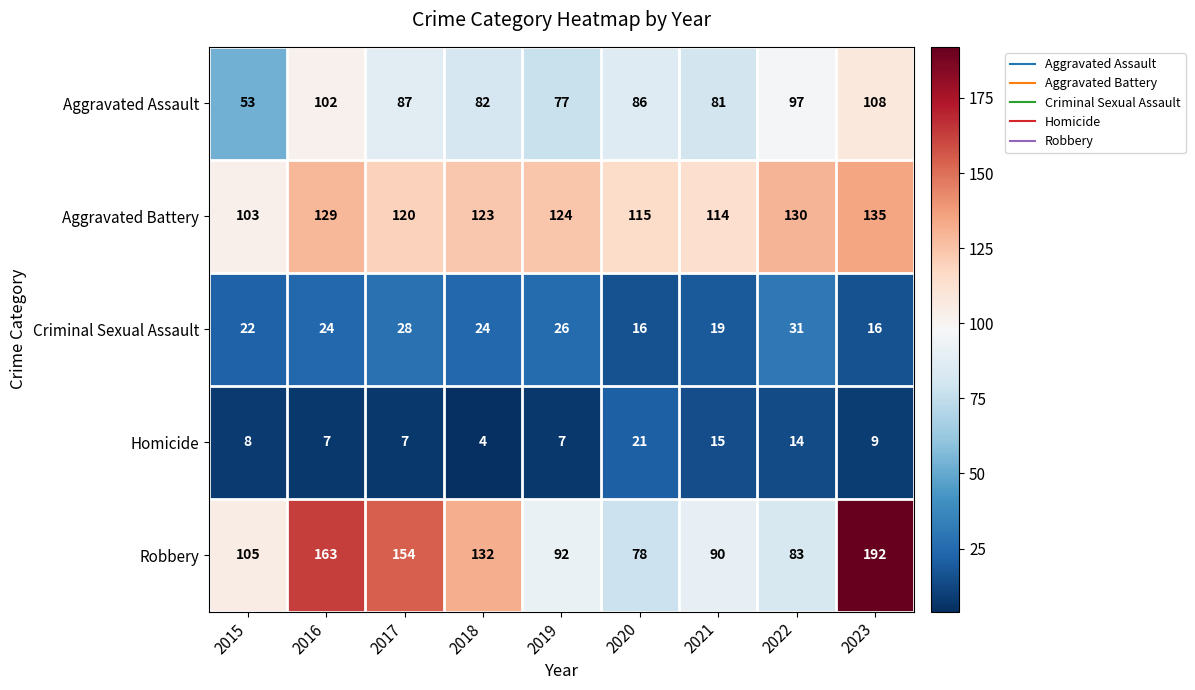

How many series are shown in this chart?

5